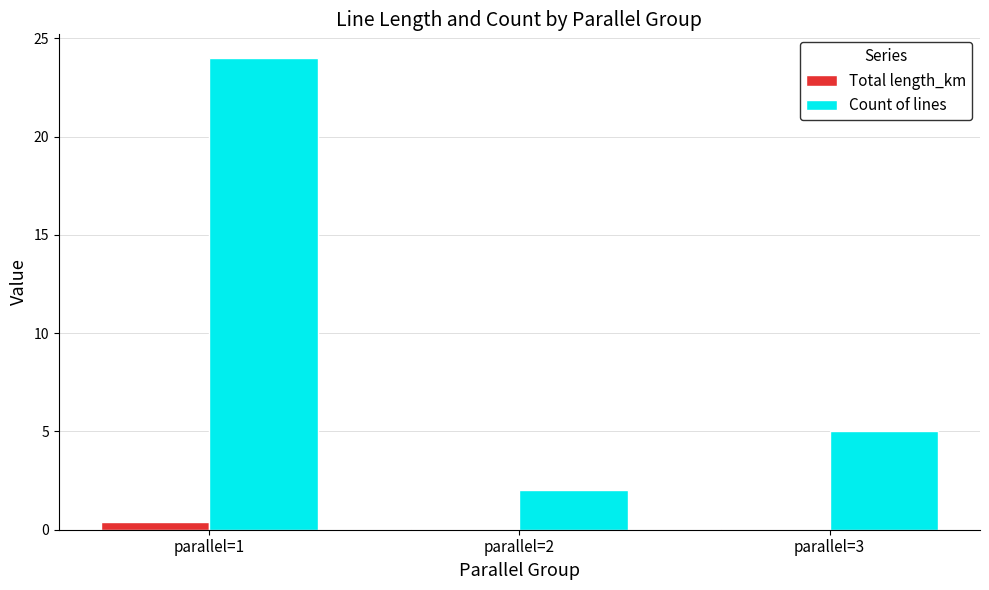

What is the total value across all series at parallel=3?

5.1